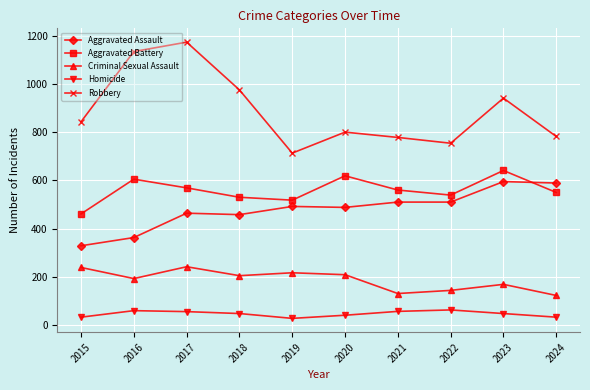

What is the value of the Robbery point at the 8th from the left?

754